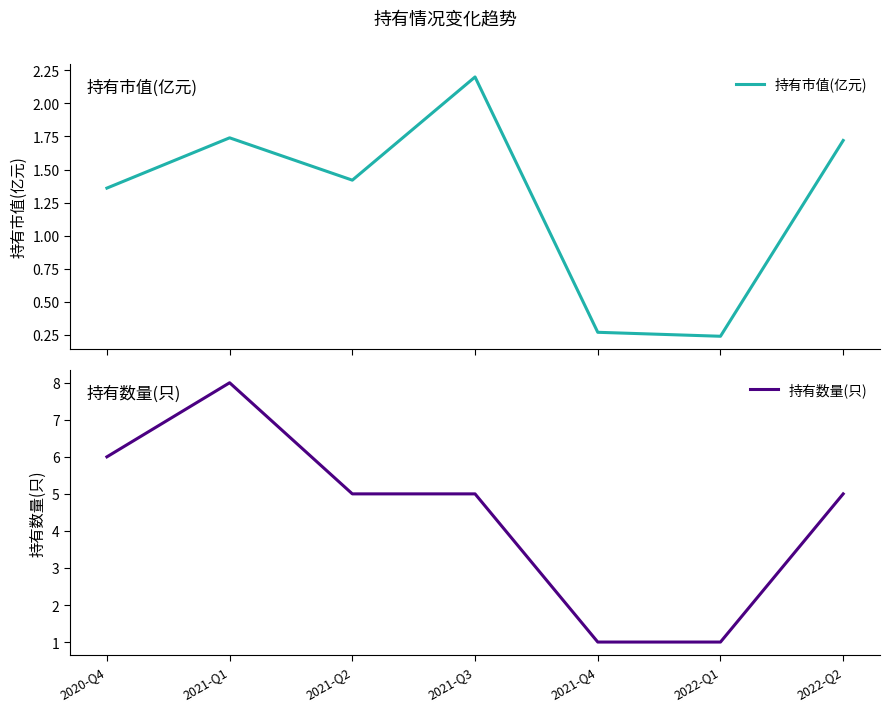

List the series in order of their overall mean, highest first.

持有数量(只), 持有市值(亿元)